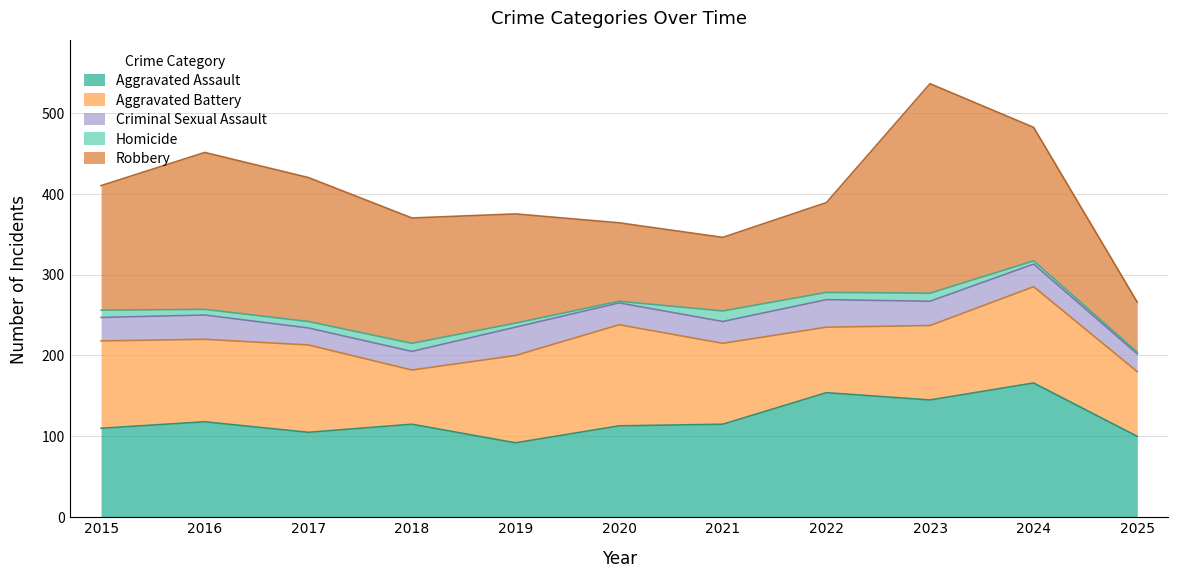

What is the value of the Robbery point at the 3rd from the left?

178